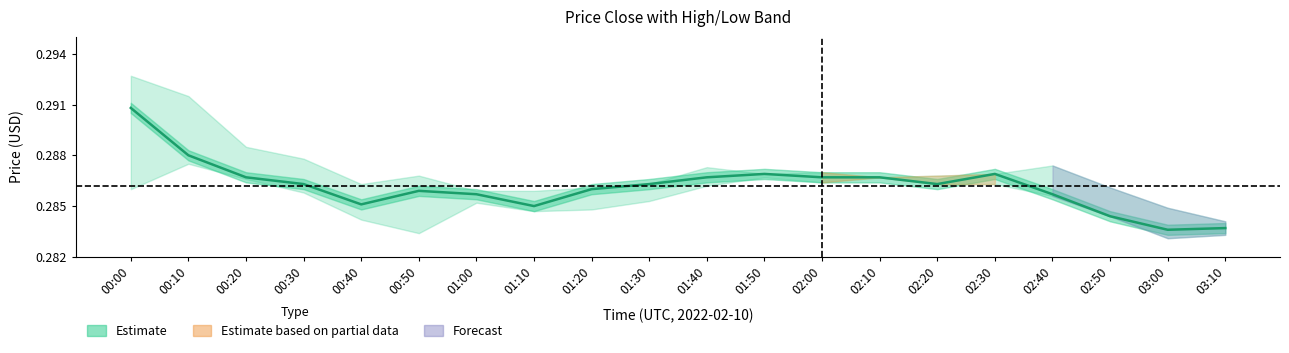

What is the label of the 6th point from the left?

00:50